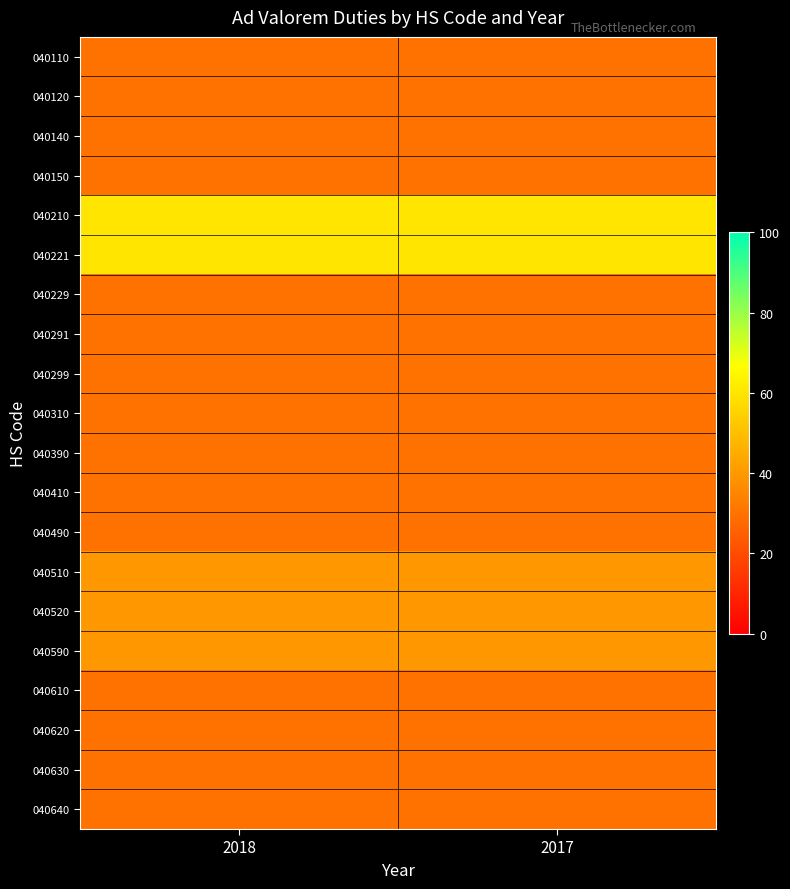

Count the number of data series in this chart.

20